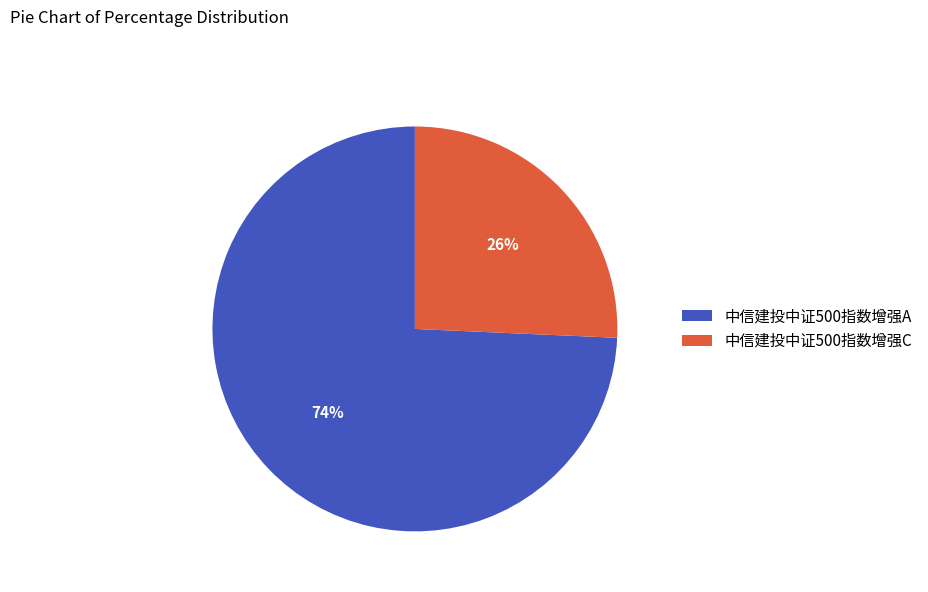

To the nearest percent, what is the average slice percentage?

50%